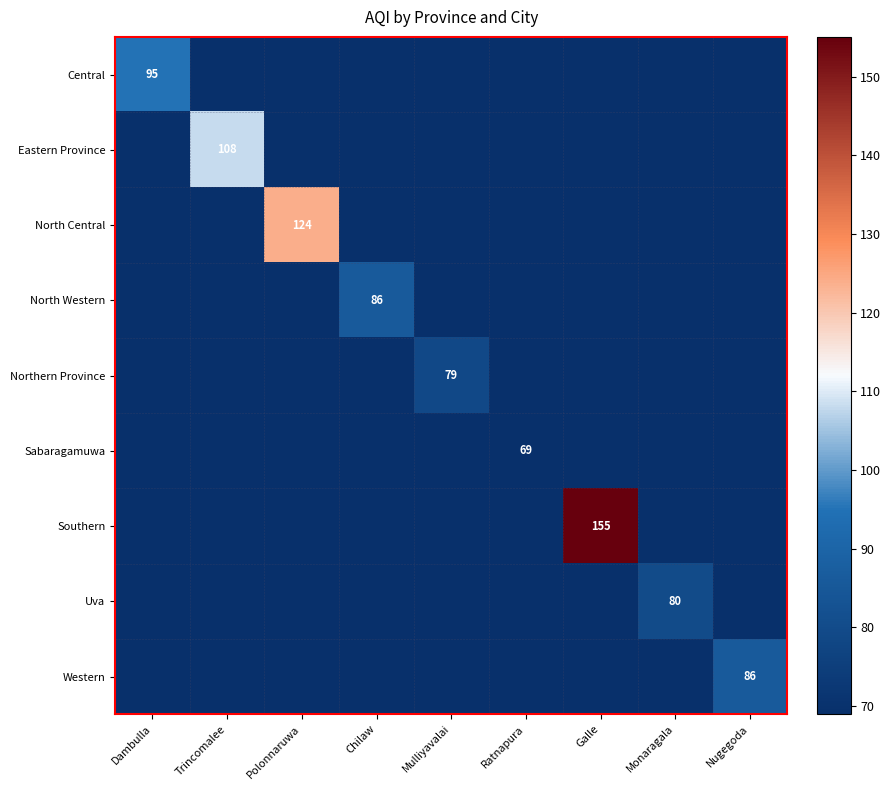

How many data points does each series have?

9